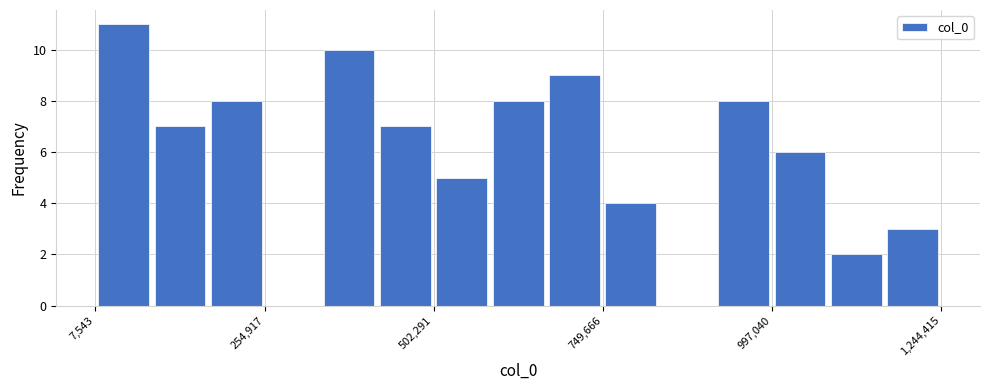

Read against the x-axis, roughly where is the centre of the tallest bar?

50000